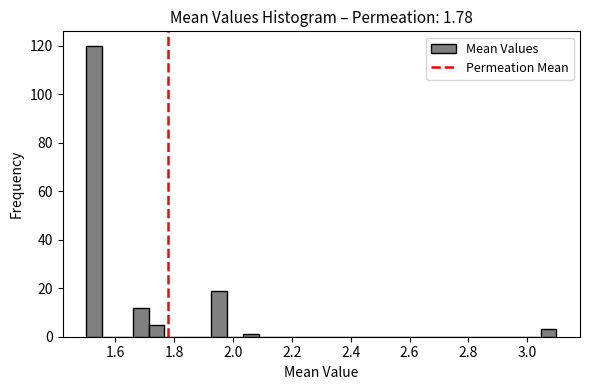

Around what value on the x-axis is the tallest bar? Give the approximate position of its centre, as read against the axis.

1.52